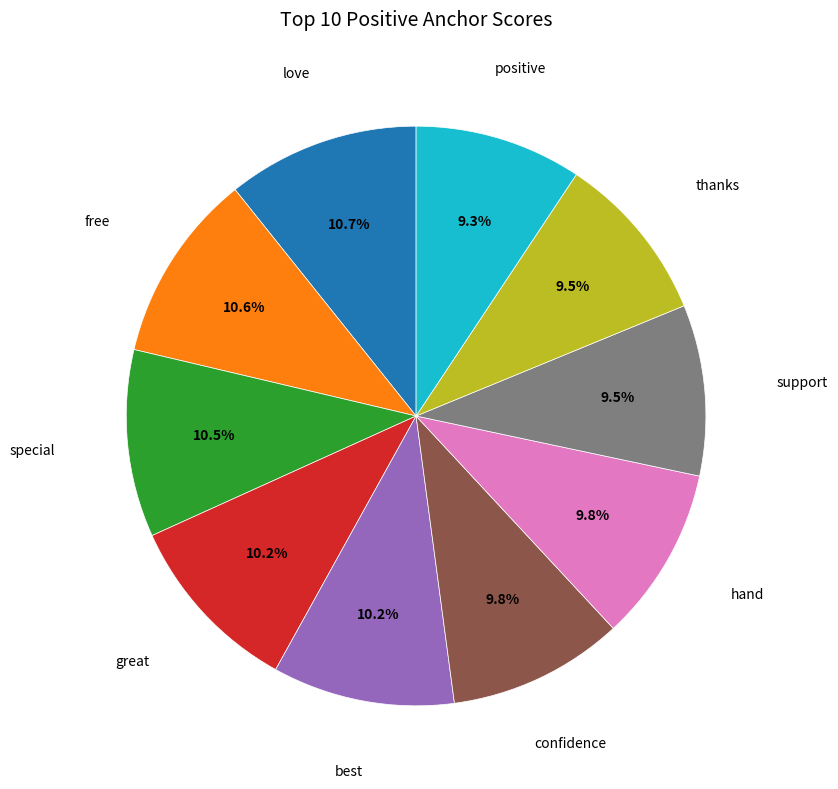

Is there a majority slice in this chart?

No